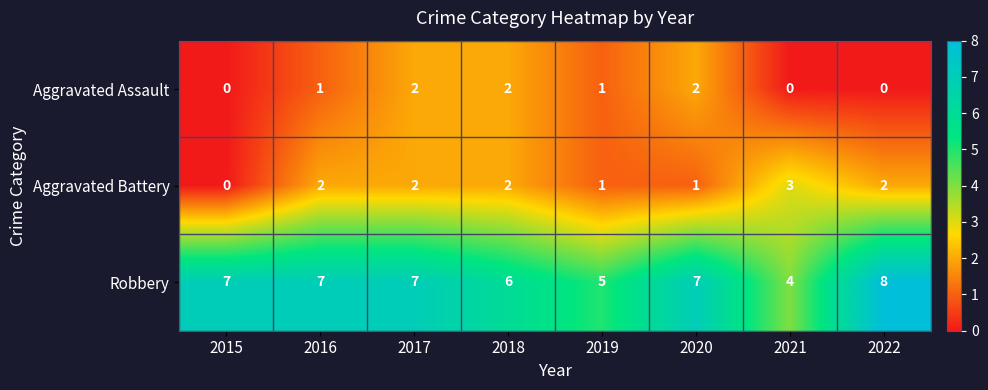

Which category has the highest value across all series?

2022